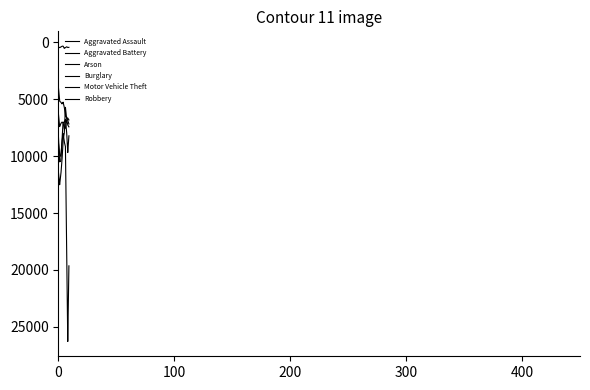

Is this an area chart (filled region under the line)?

No